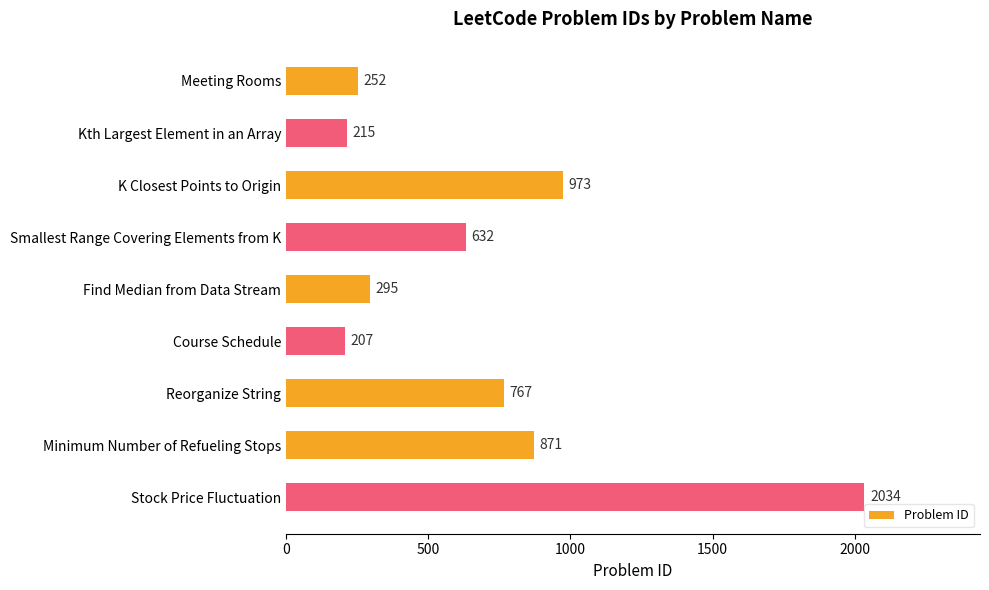

What is the sum of all values?

6246